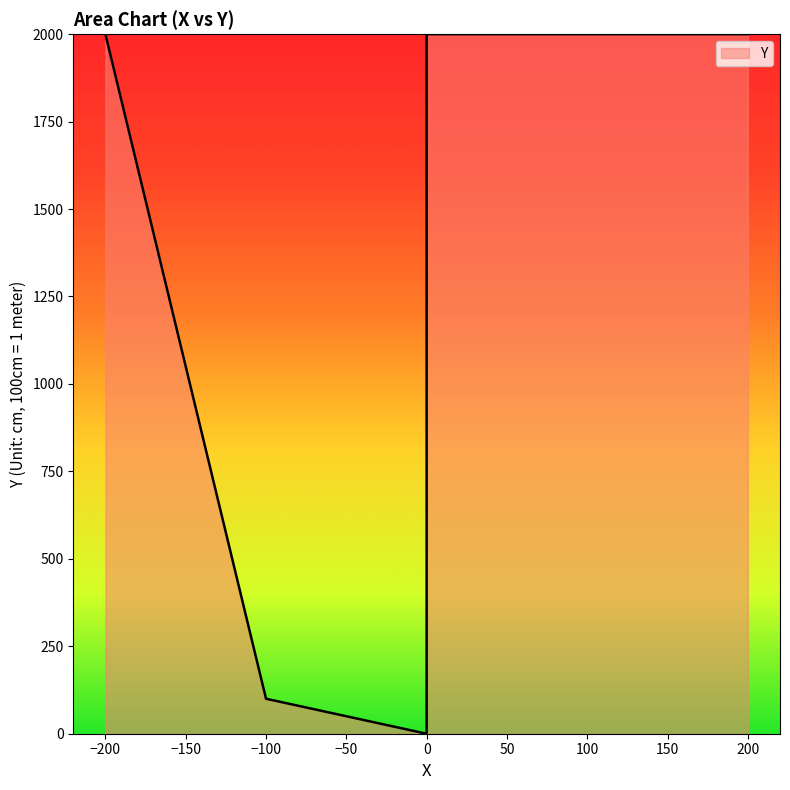

Between 0 and -100, which is larger?

-100